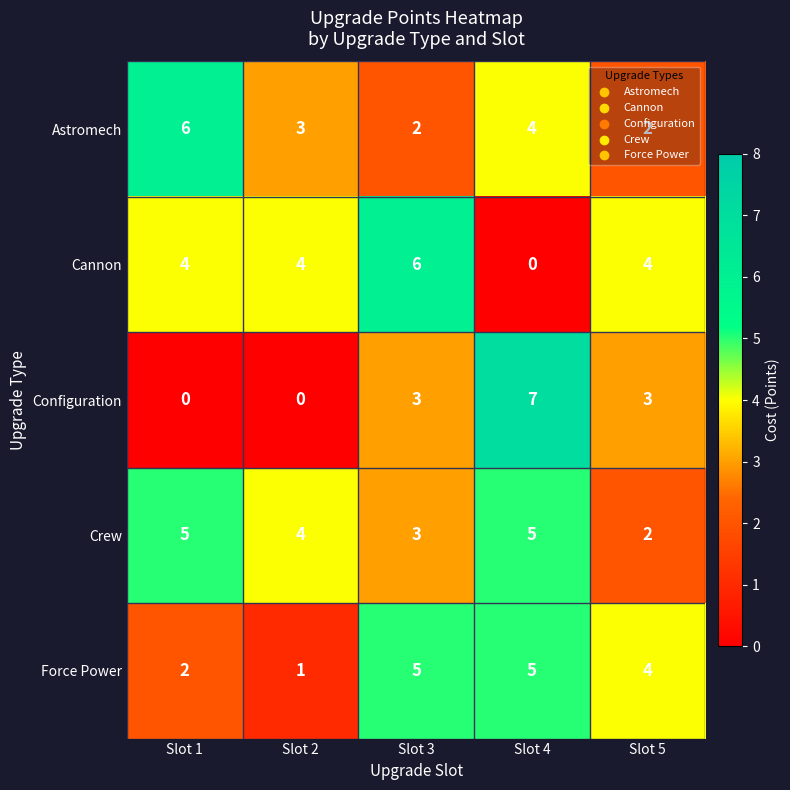

Which series has the largest range (max minus min)?

Configuration